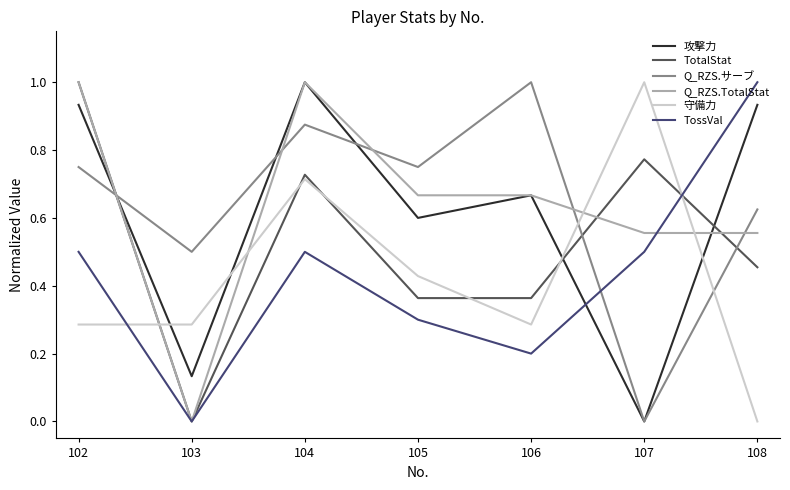

The Q_RZS.サーブ series shows -0.6 at 107. True or false?

False